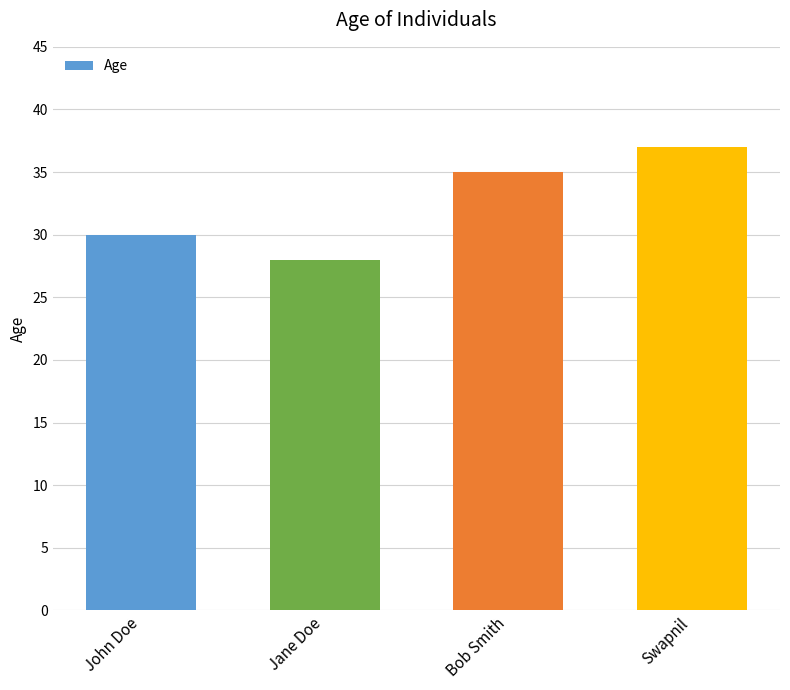

How many data points does each series have?

4